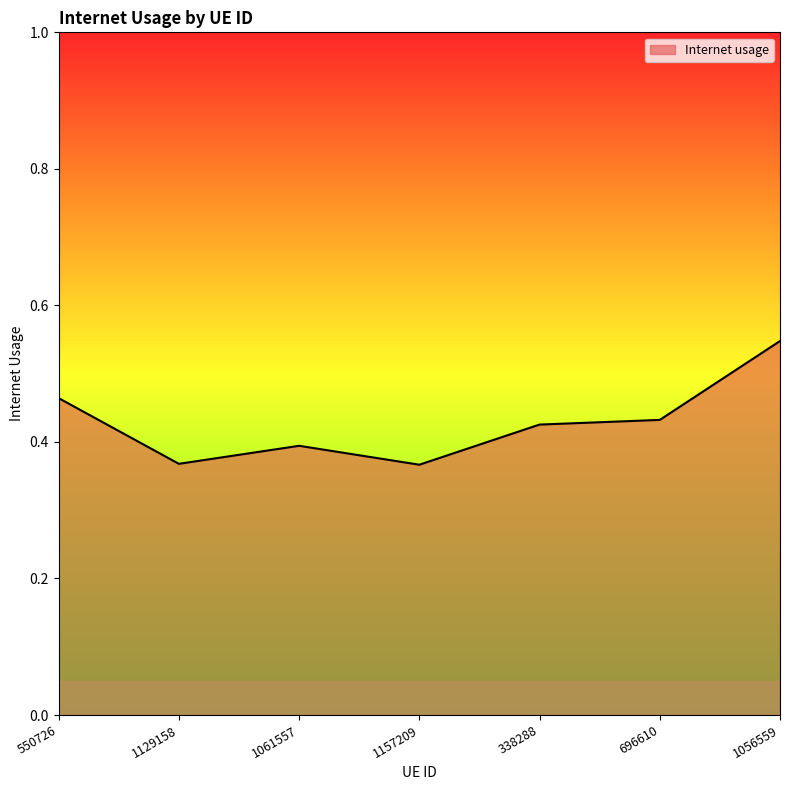

Is it true that the value at 1061557 is 0.4?

True